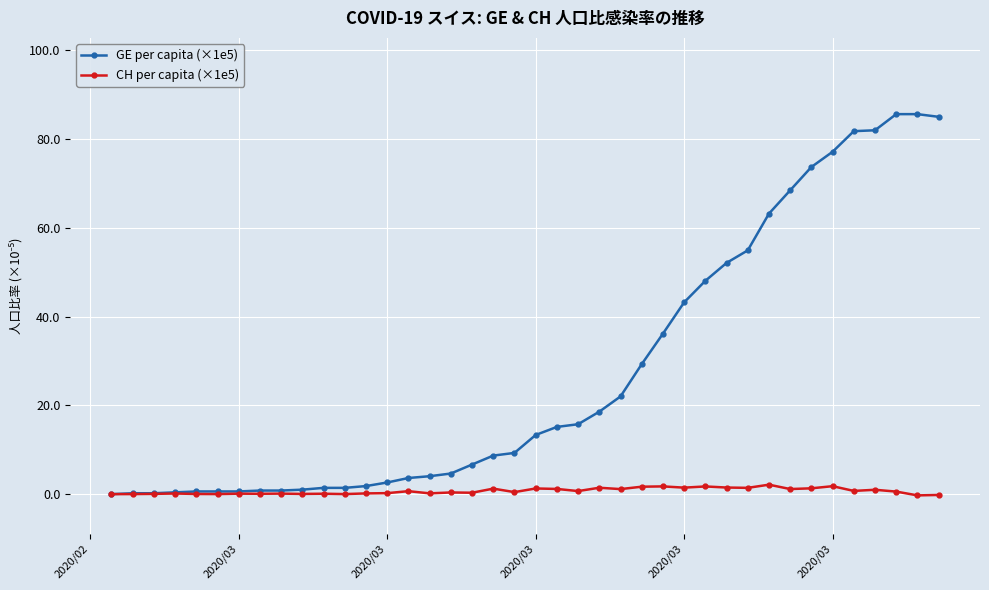

Which series has the widest spread of values?

GE per capita (×1e5)